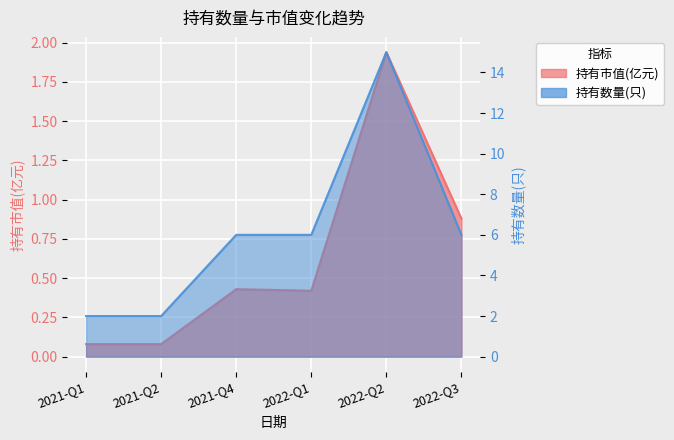

True or false: 持有市值(亿元) and 持有数量(只) intersect in this chart.

False